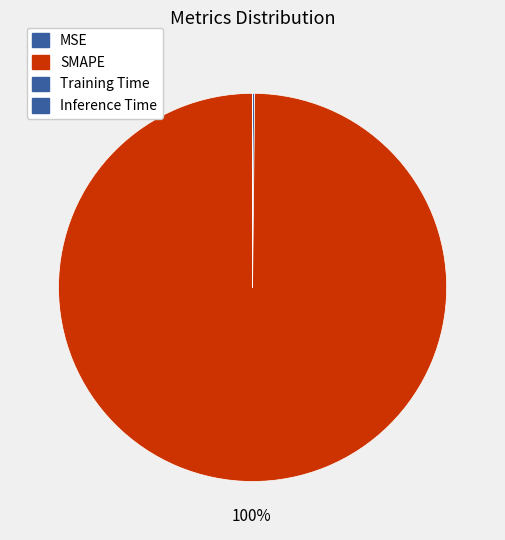

Which slice is the smallest?

Inference Time